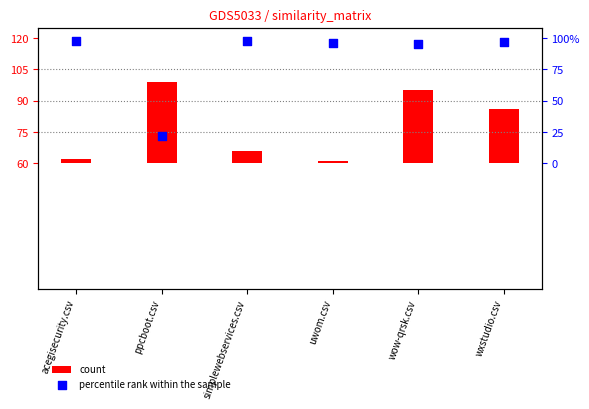

What is the total value across all series at simplewebservices.csv?

1.2